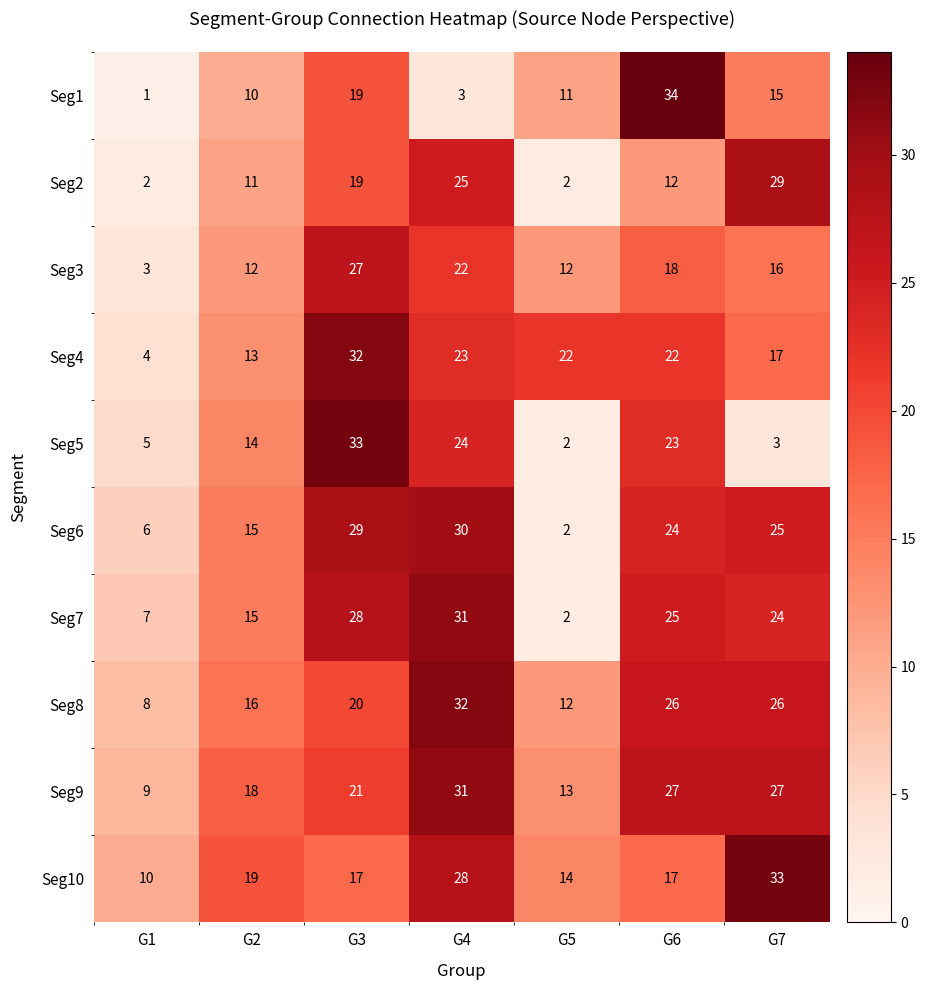

At G6, list the series in order from largest to smallest.

Seg1, Seg9, Seg8, Seg7, Seg6, Seg5, Seg4, Seg3, Seg10, Seg2